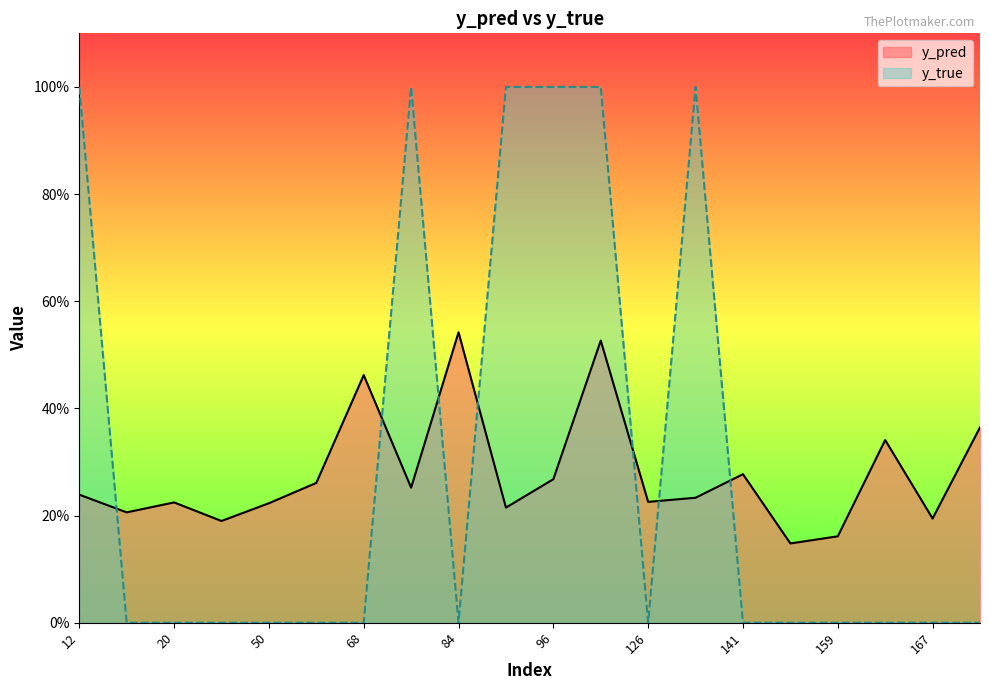

What are all the series names shown in the legend?

y_pred, y_true